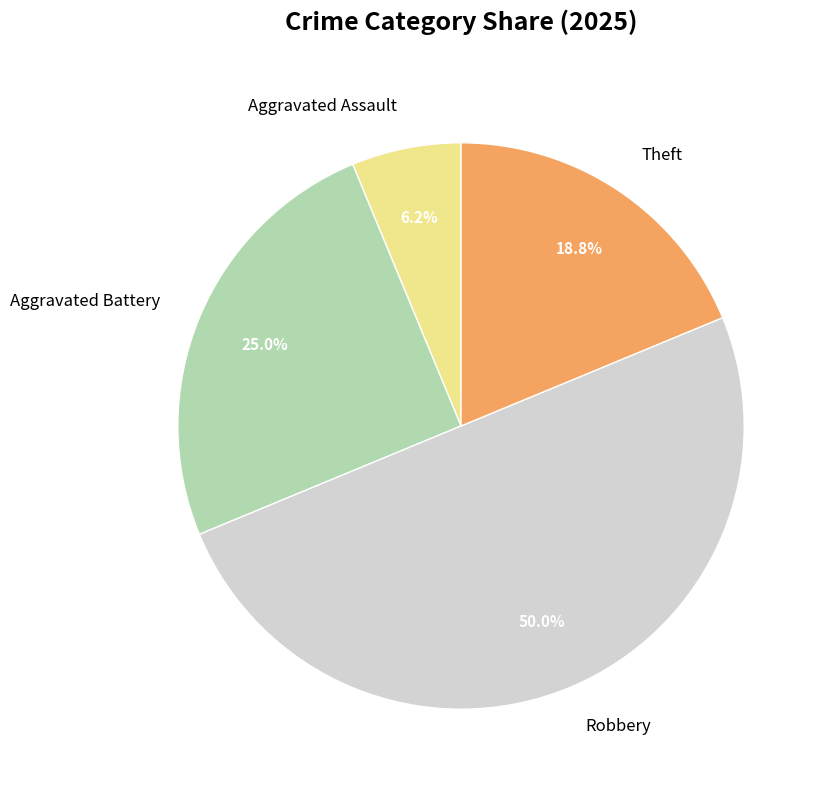

Does Theft account for over 50% of the chart?

No